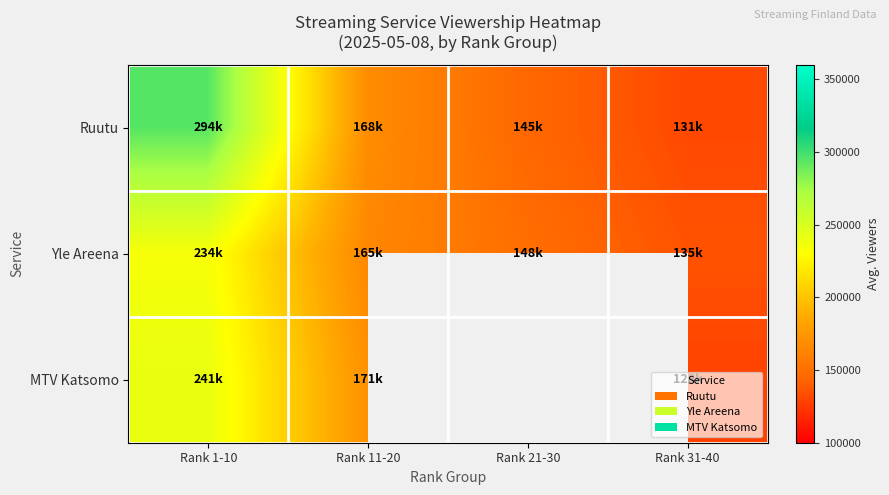

What is the greatest value displayed?

294500.0